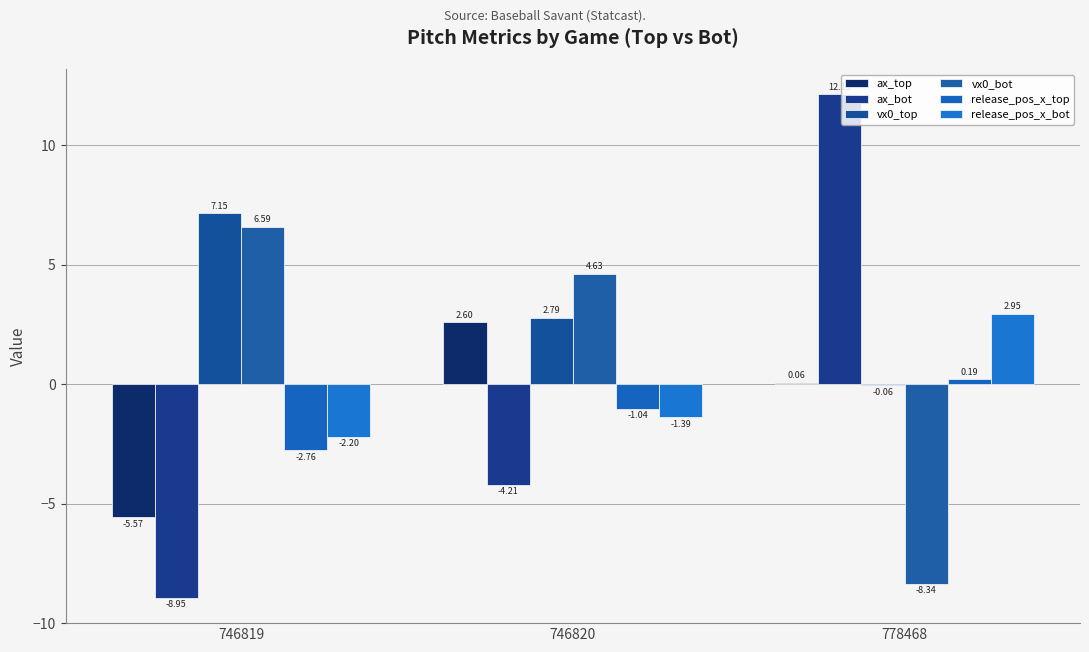

Count the number of categories in the chart.

3